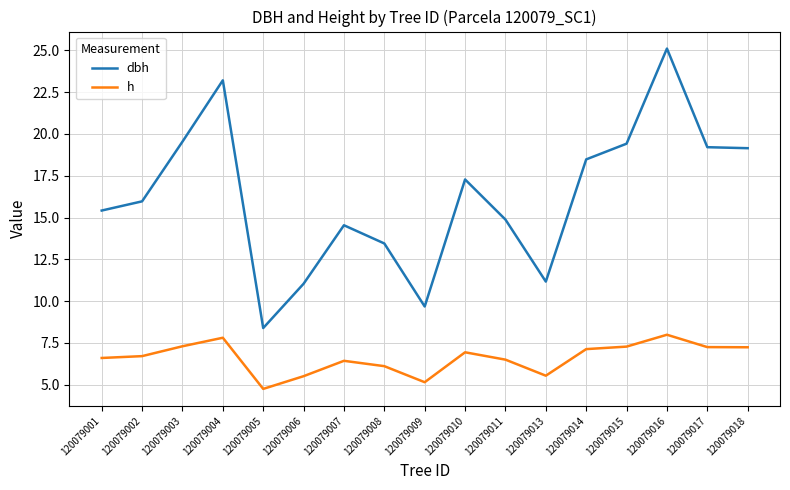

What is the approximate value of h at 120079015?

7.3